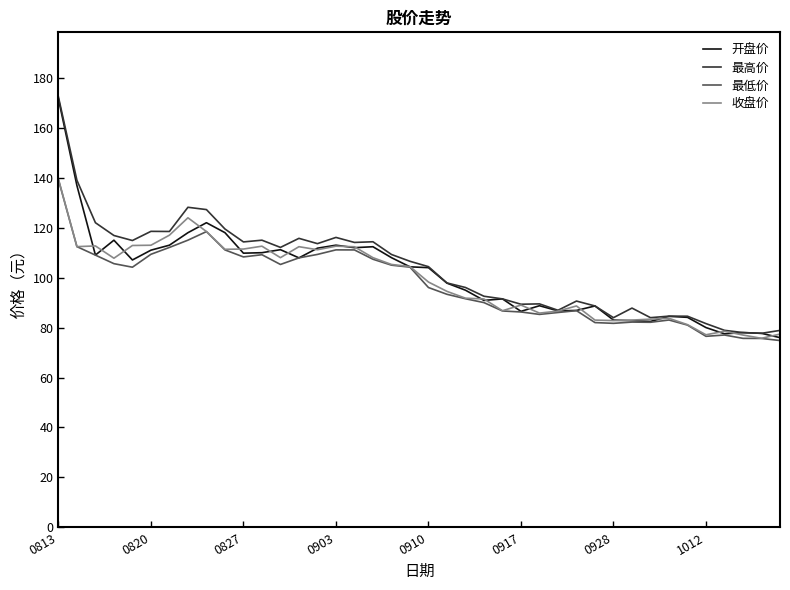

What is the smallest value displayed?

74.8